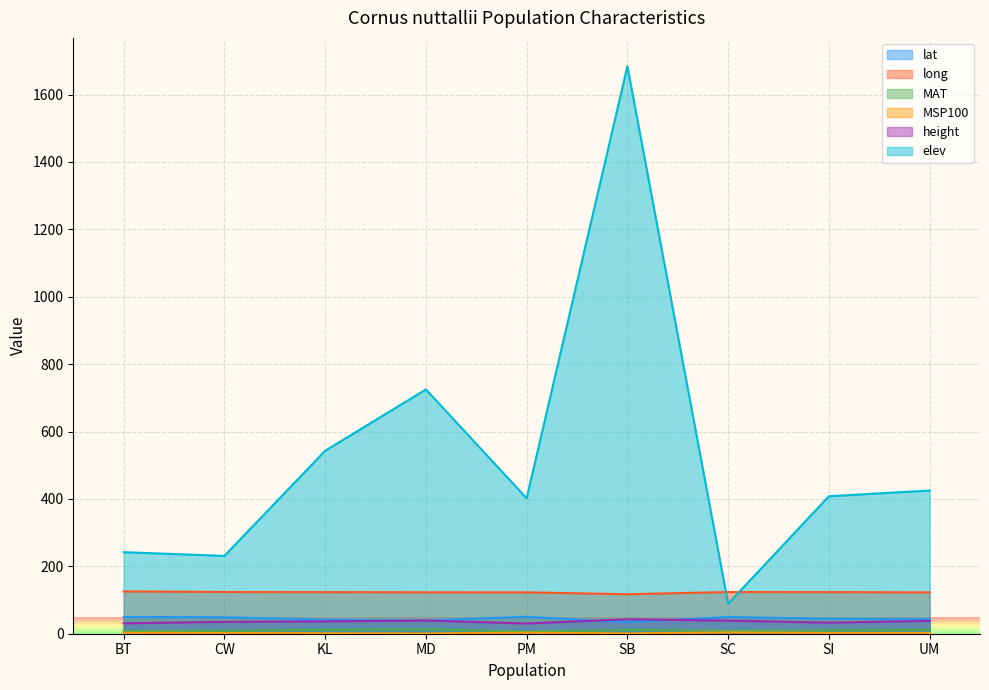

Which series has the largest range (max minus min)?

elev